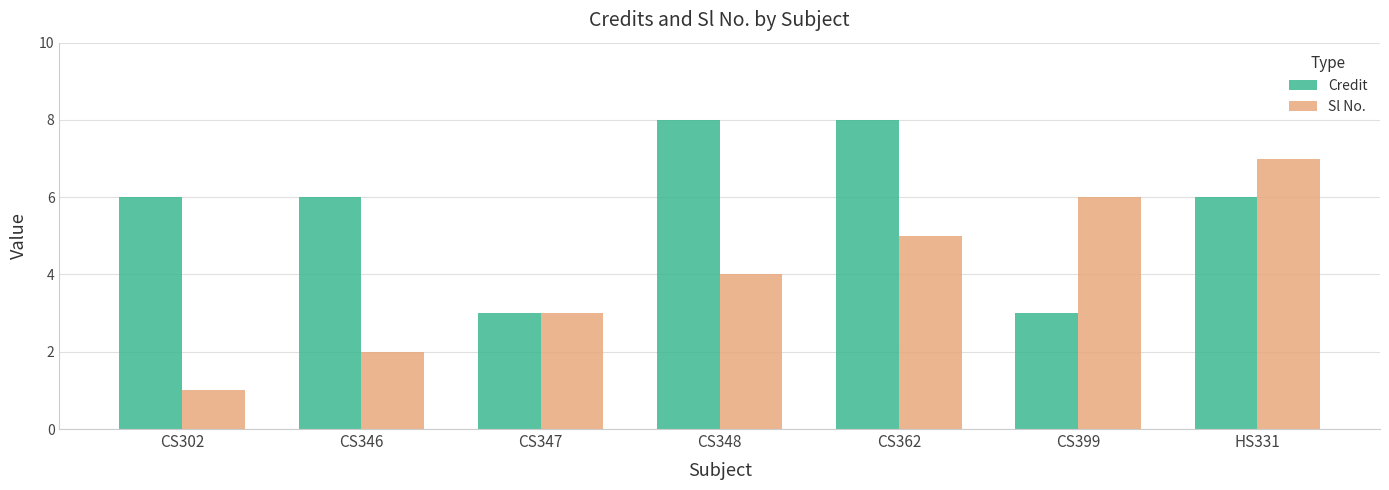

What is the difference between the highest and lowest values at CS302?

5